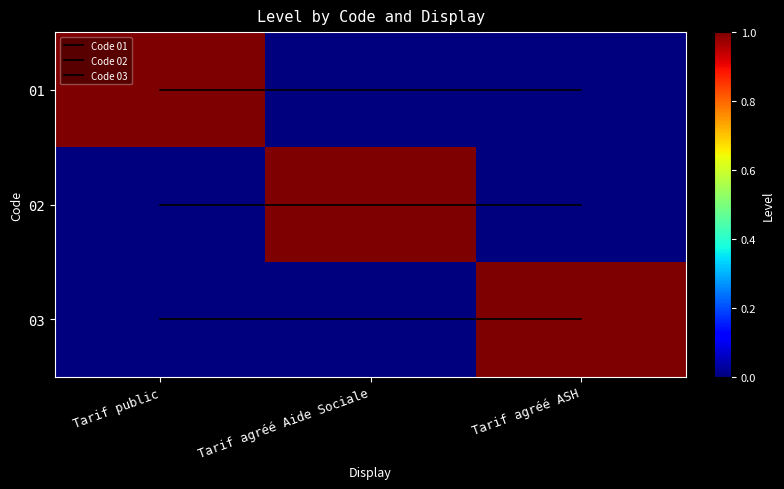

Count the 02 values in the range 0 to 1.

3